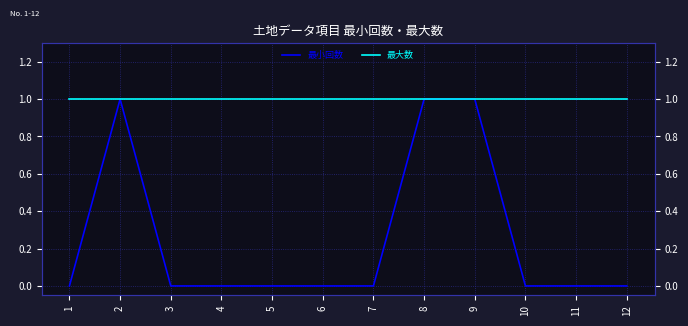

At which label does 最小回数 reach its minimum?

1